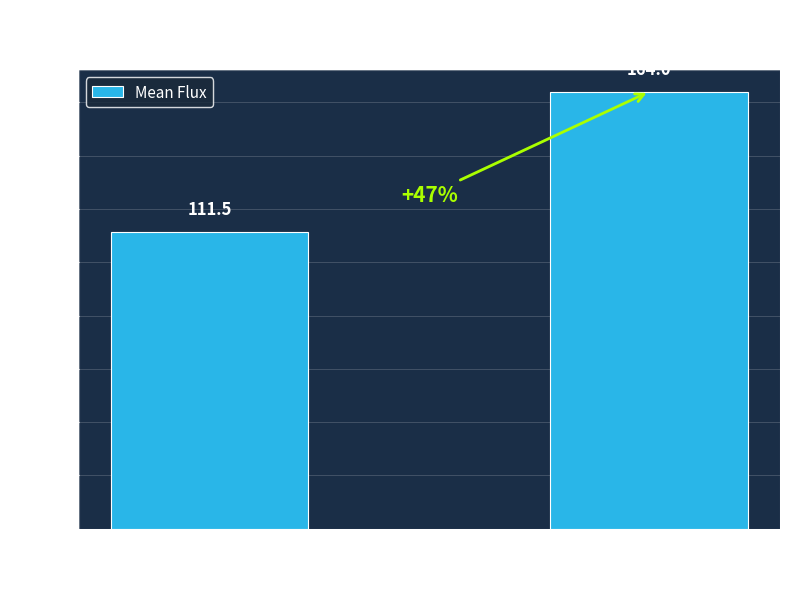

What is the average value?

137.7